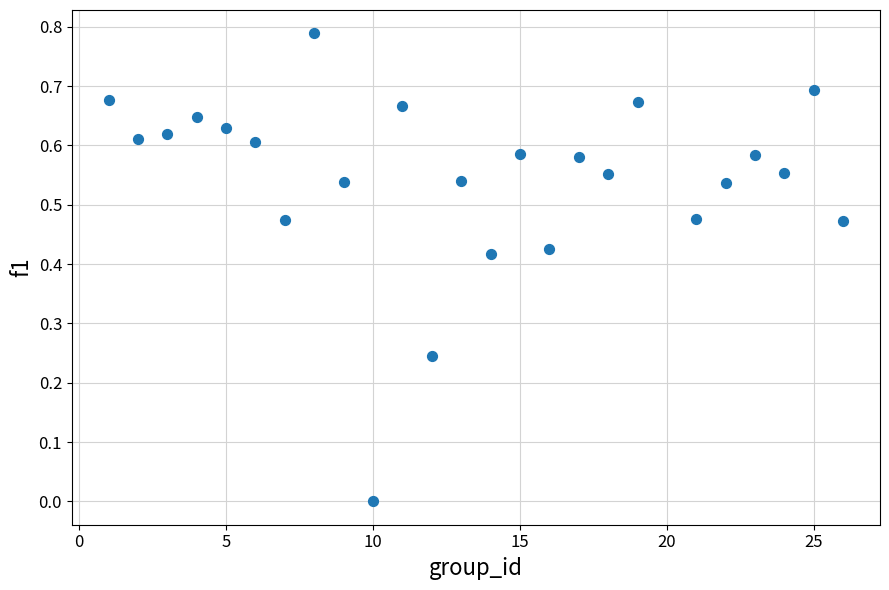

What is the range of X values (max minus min)?

25.0